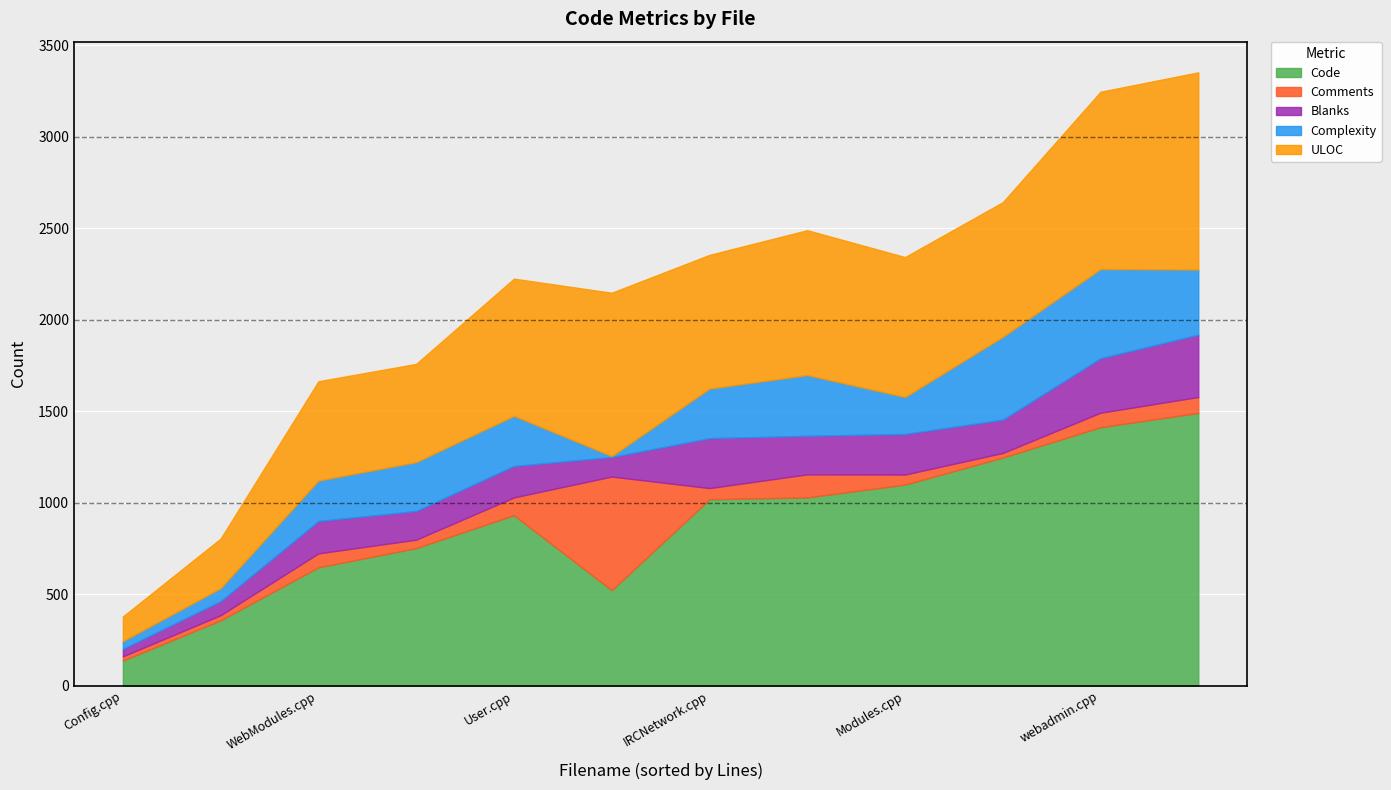

How many data points does each series have?

12